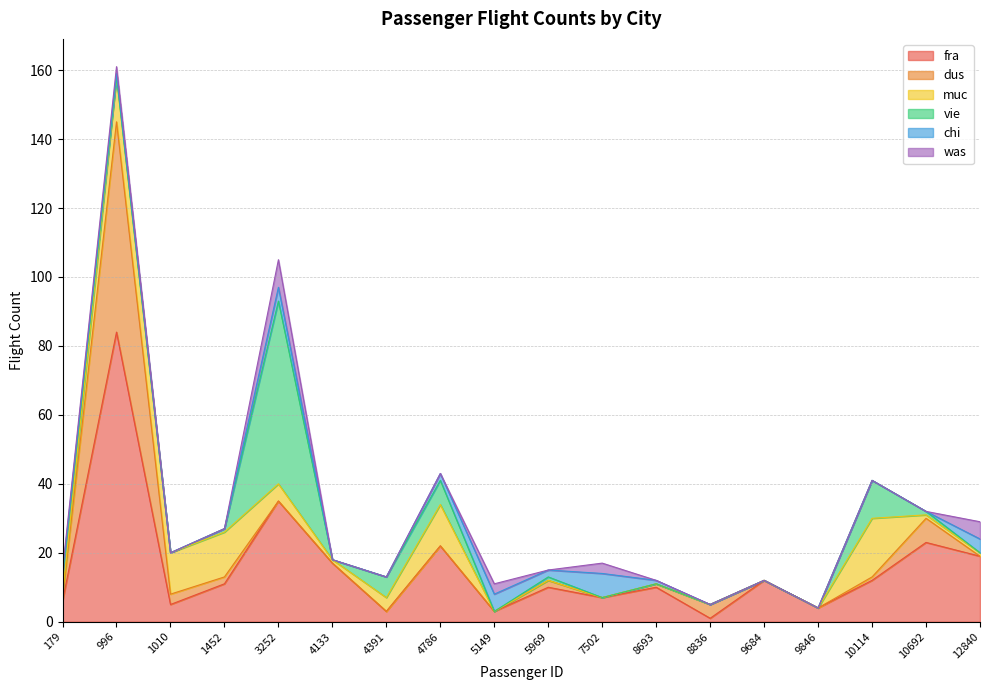

What are all the series names shown in the legend?

fra, dus, muc, vie, chi, was